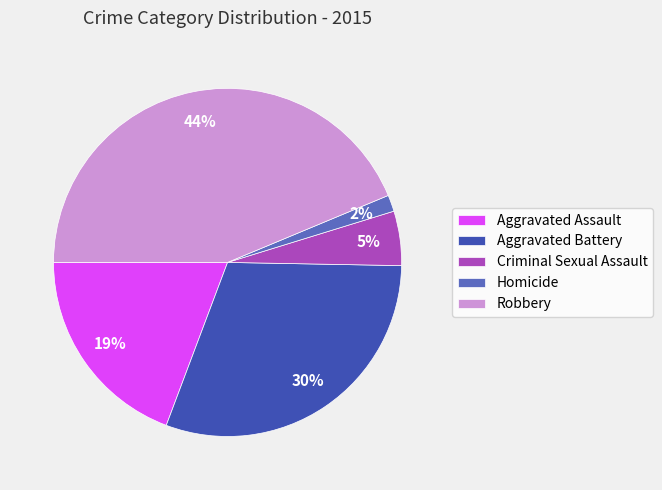

How many slices are in this pie chart?

5